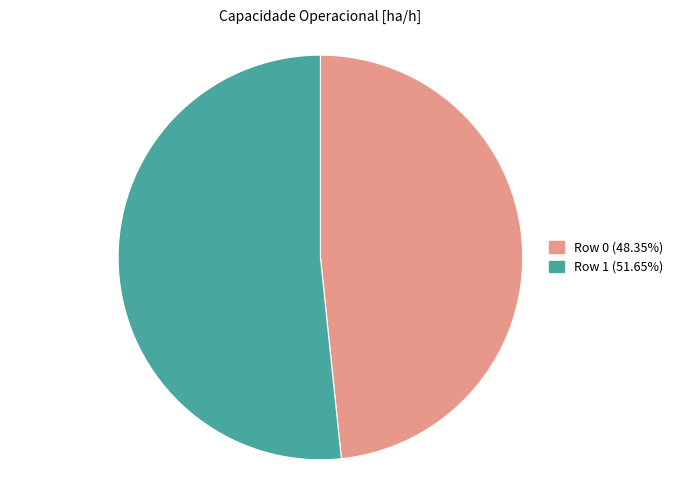

Is the sum of Row 1 and Row 0 greater than half?

Yes